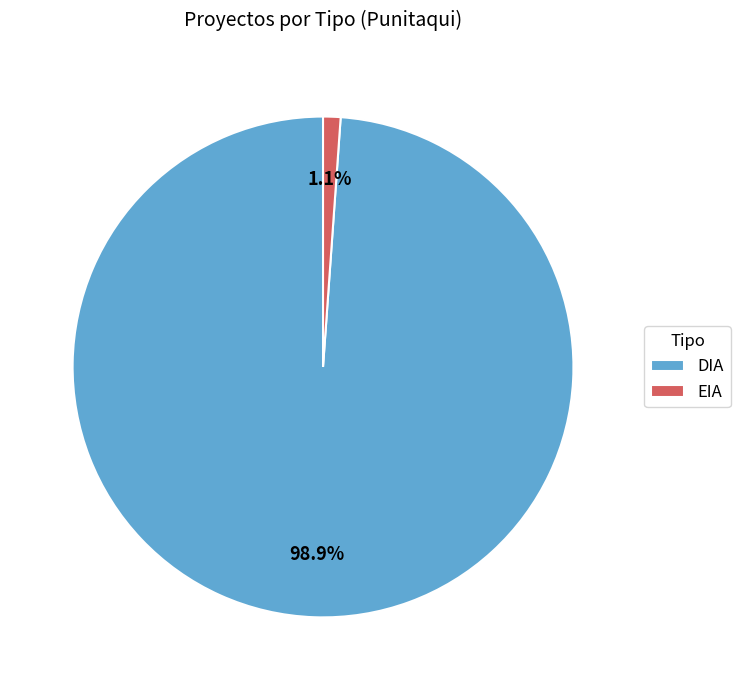

Is there any slice that represents more than half of the pie?

Yes